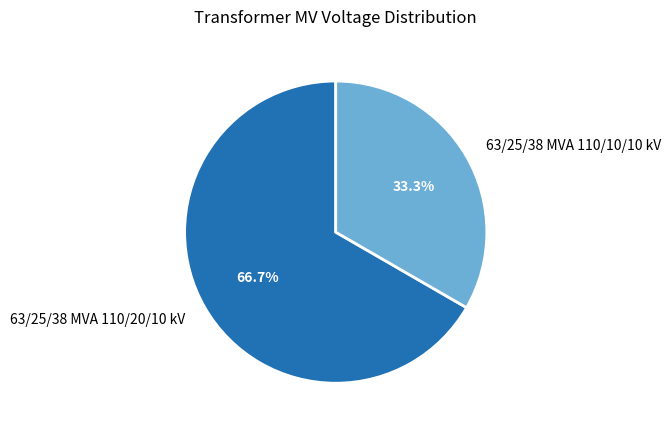

To the nearest percent, what is the average slice percentage?

50%